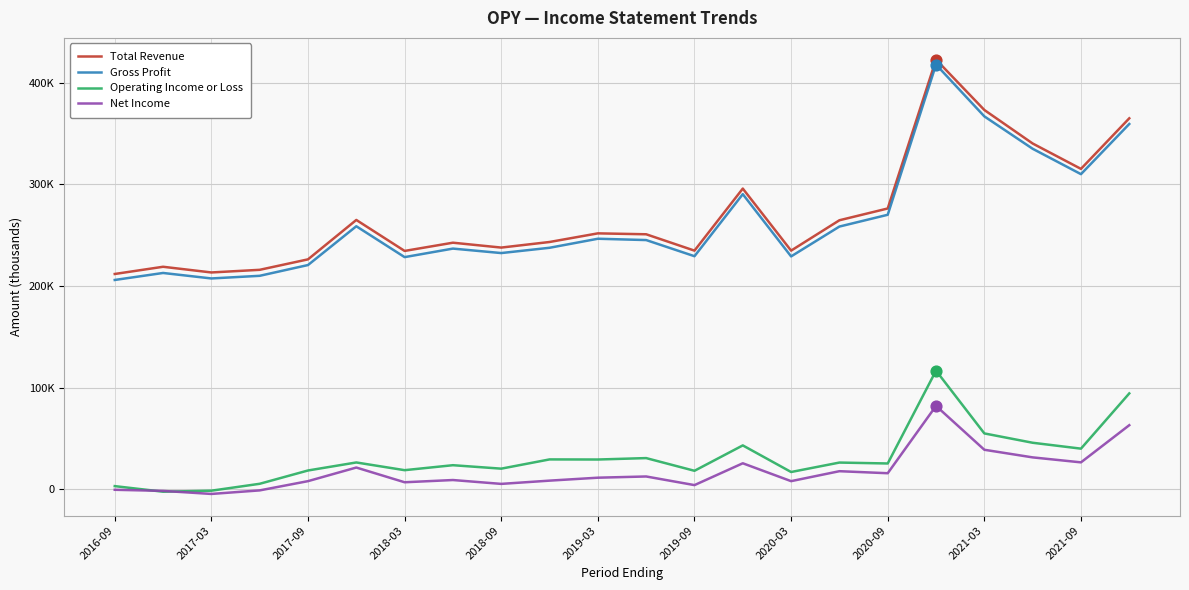

What are all the series names shown in the legend?

Total Revenue, Gross Profit, Operating Income or Loss, Net Income